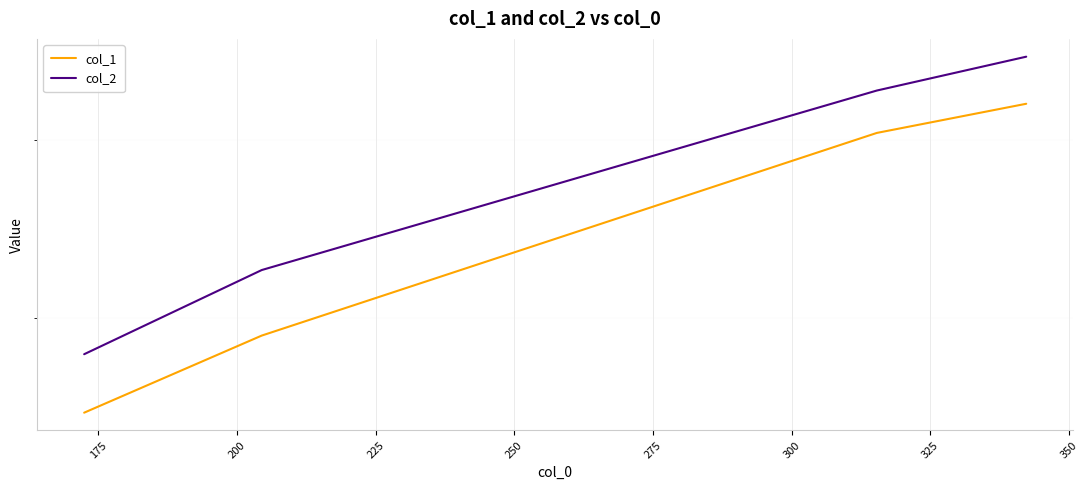

Is the value of col_2 at 200 greater than the value of col_1 at 225?

Yes